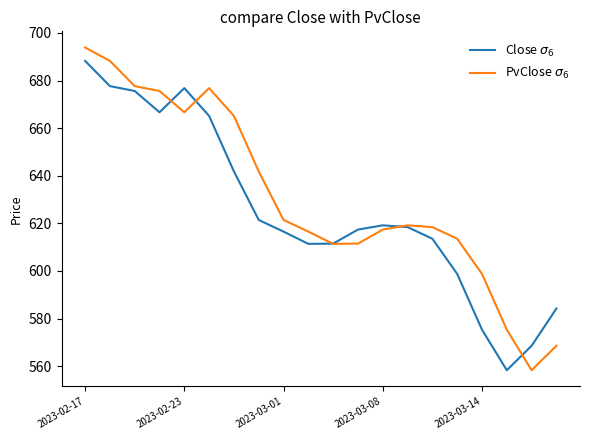

How many interior local valleys does the PvClose $\sigma_6$ series have?

3